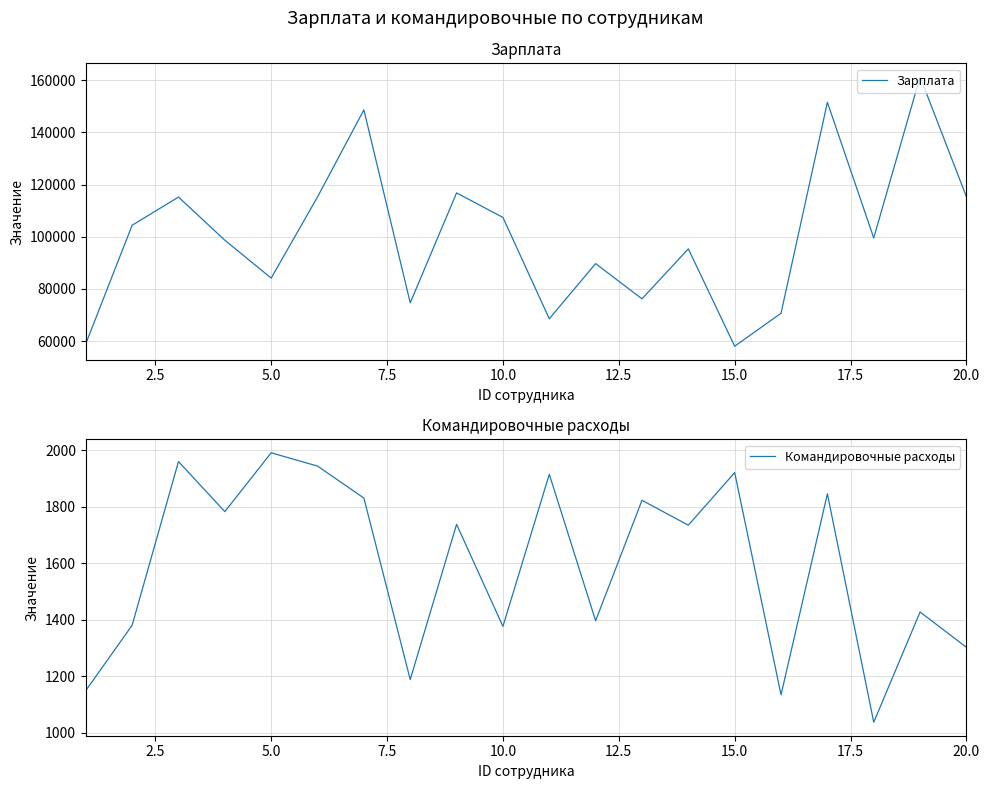

What is the lowest value of the Командировочные расходы series?

1038